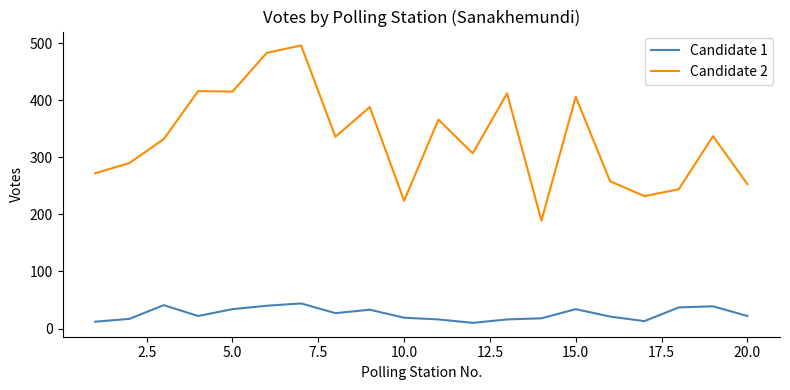

Which series has the largest total across all categories?

Candidate 2